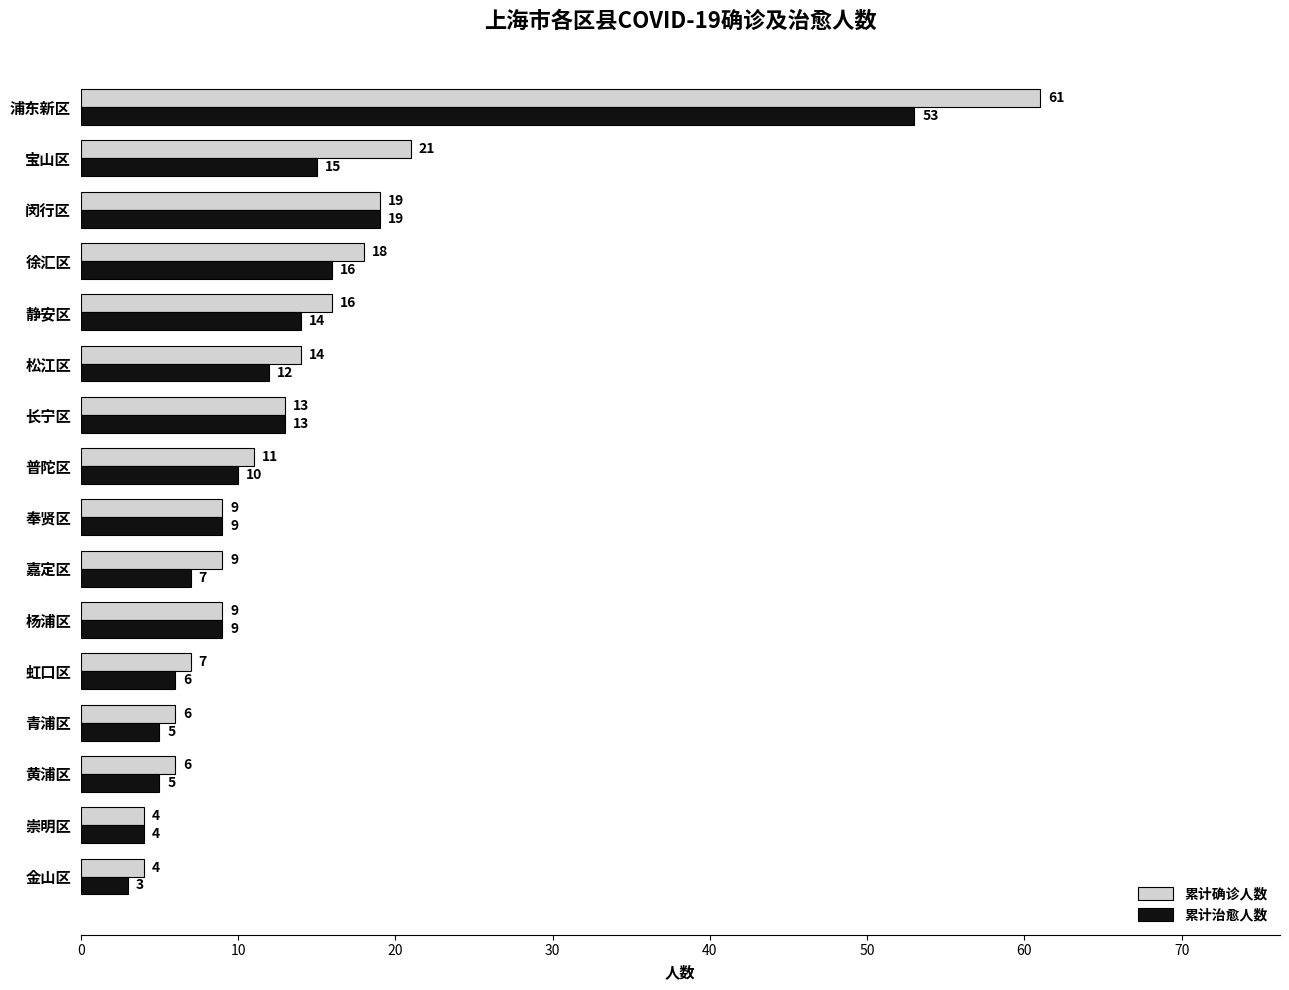

Which series has the largest range (max minus min)?

累计确诊人数